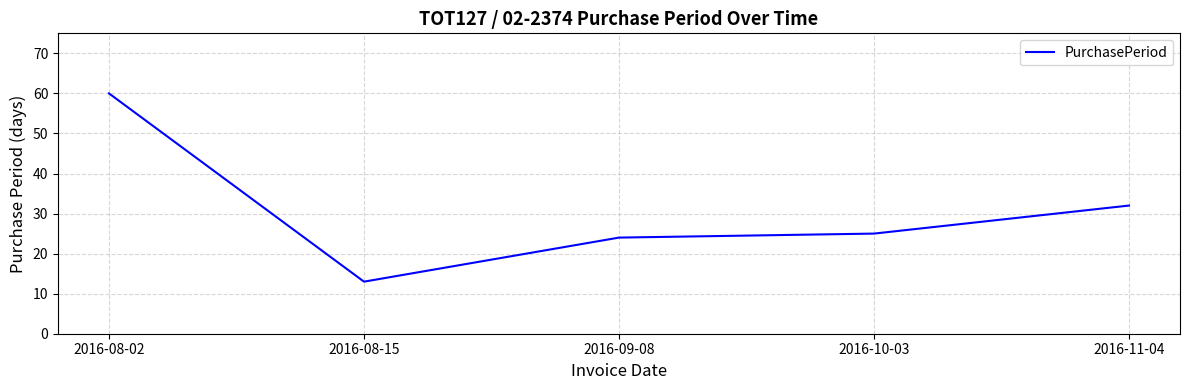

True or false: the data has more than 0 interior local peaks.

False